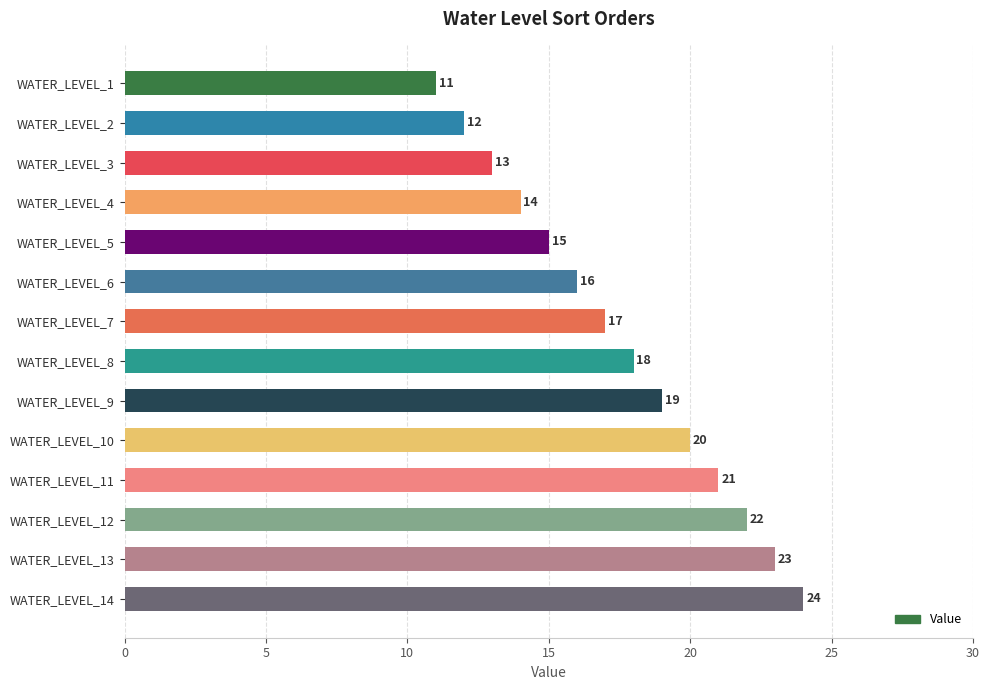

True or false: the data shows 15 at WATER_LEVEL_5.

True